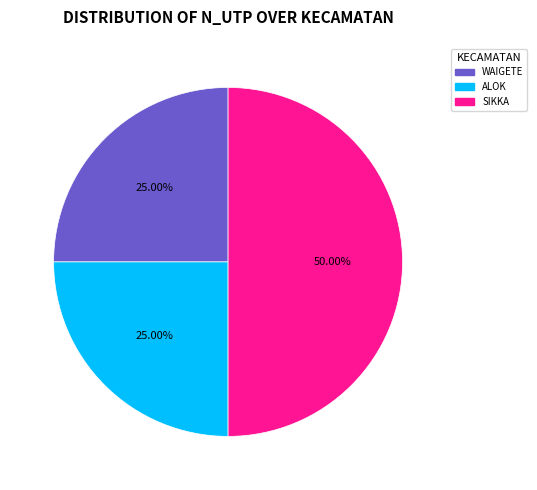

Count the number of slices in the pie.

3